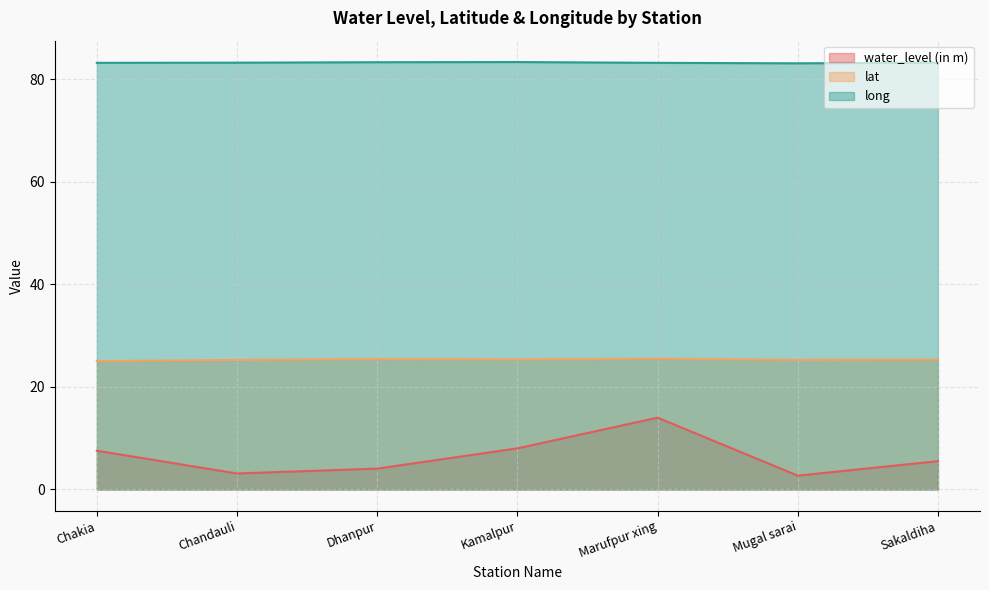

What are all the series names shown in the legend?

water_level (in m), lat, long